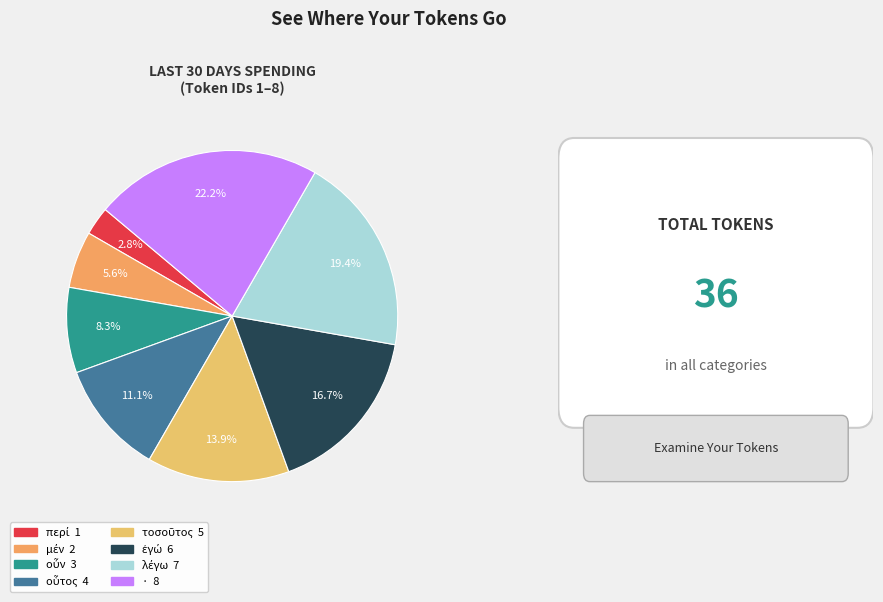

What is the largest slice in the pie chart?

·